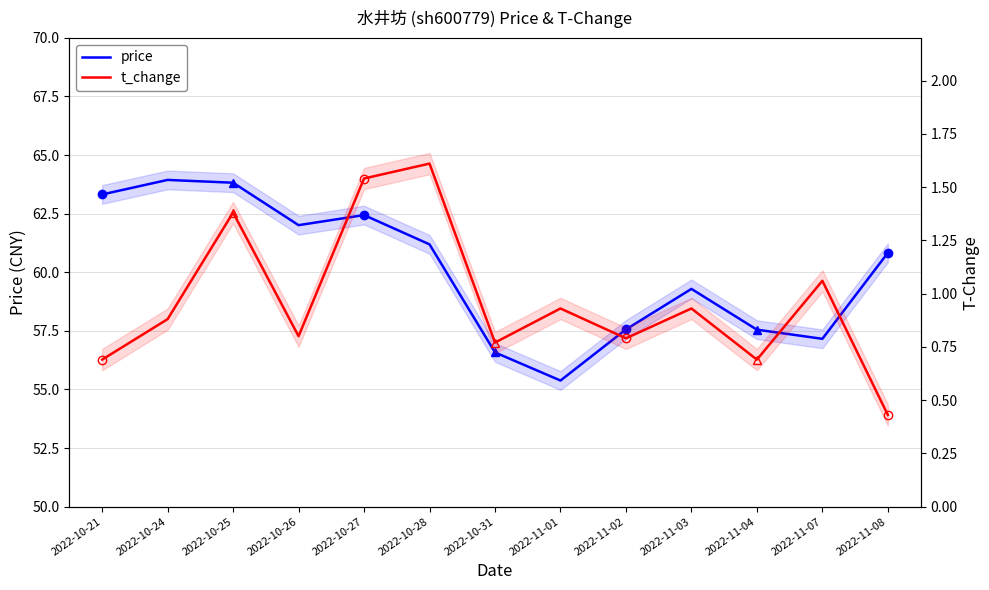

At how many categories does at least one series exceed 34?

13